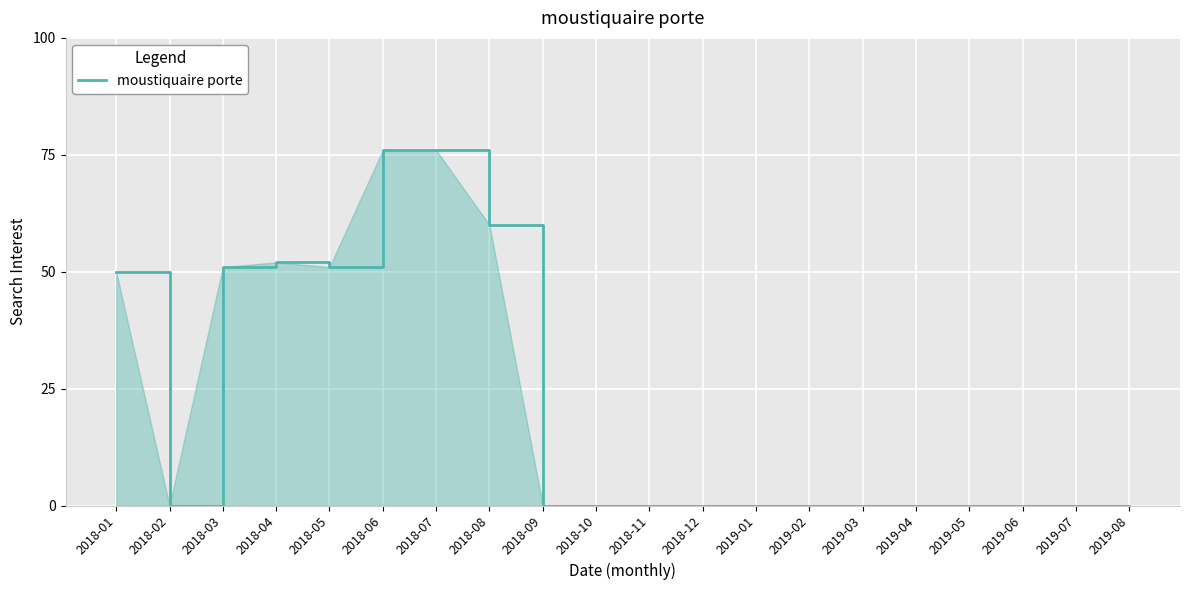

Reading left to right, what are all the values shown in this chart?

2018-01=50	2018-02=0	2018-03=51	2018-04=52	2018-05=51	2018-06=76	2018-07=76	2018-08=60	2018-09=0	2018-10=0	2018-11=0	2018-12=0	2019-01=0	2019-02=0	2019-03=0	2019-04=0	2019-05=0	2019-06=0	2019-07=0	2019-08=0